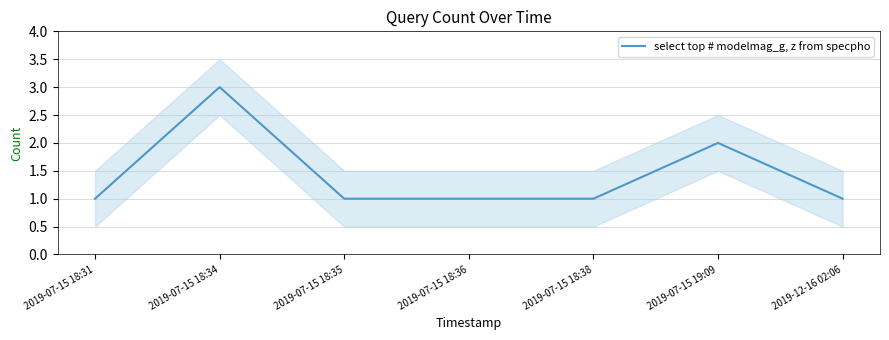

Is it true that the value at 2019-07-15 18:36 is 0?

False